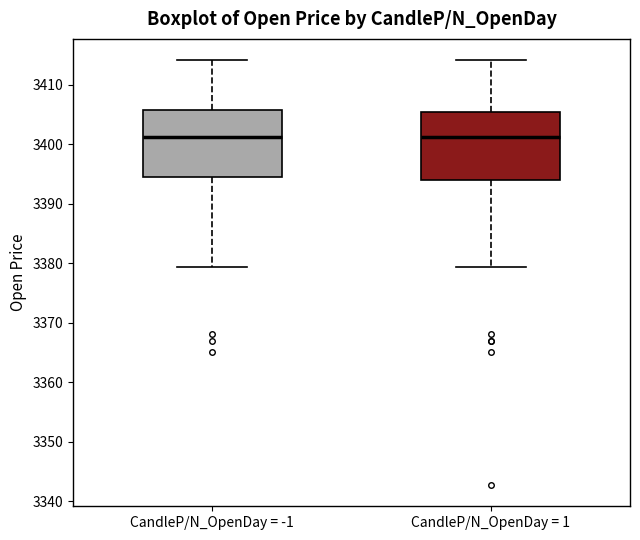

Reading left to right, read every box against the y-axis: the position of its median line, the range the box covers, and the ends of its whiskers. The values are not printed on the chart, so give them approximately, as read against the axis.

CandleP/N_OpenDay = -1: median 3401, box 3395 to 3406, whiskers 3379 to 3414
CandleP/N_OpenDay = 1: median 3401, box 3394 to 3405, whiskers 3379 to 3414